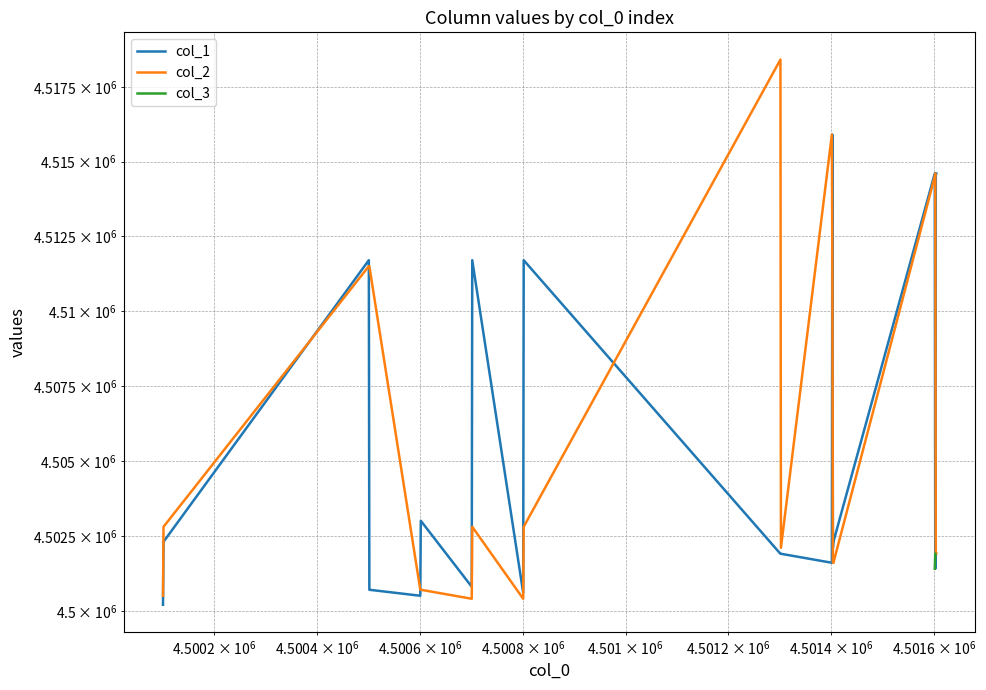

True or false: col_3 and col_2 cross at least once.

False